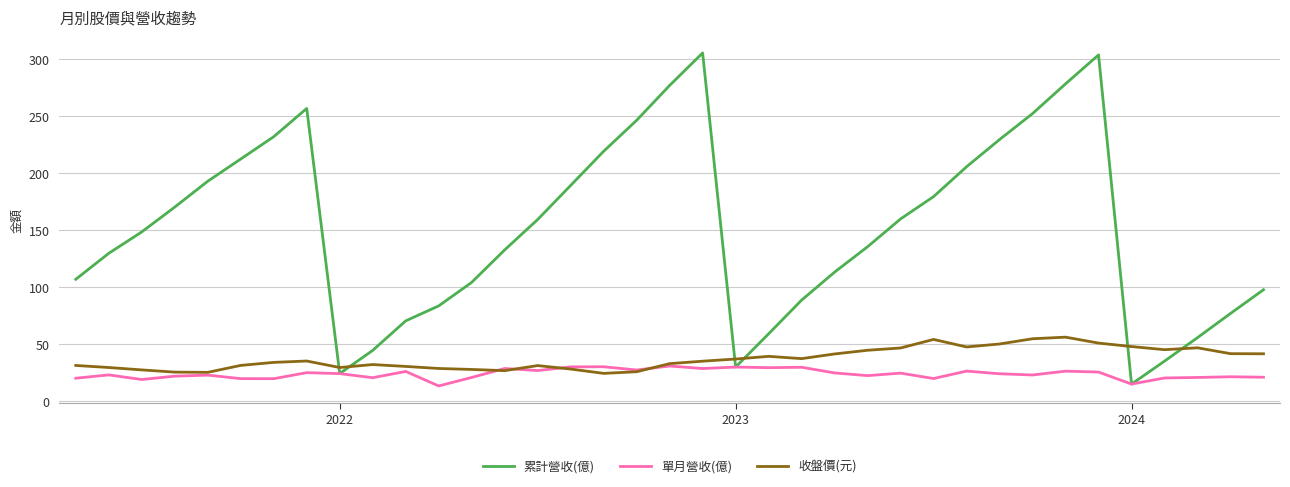

List the series in order of their peak value, highest first.

累計營收(億), 收盤價(元), 單月營收(億)